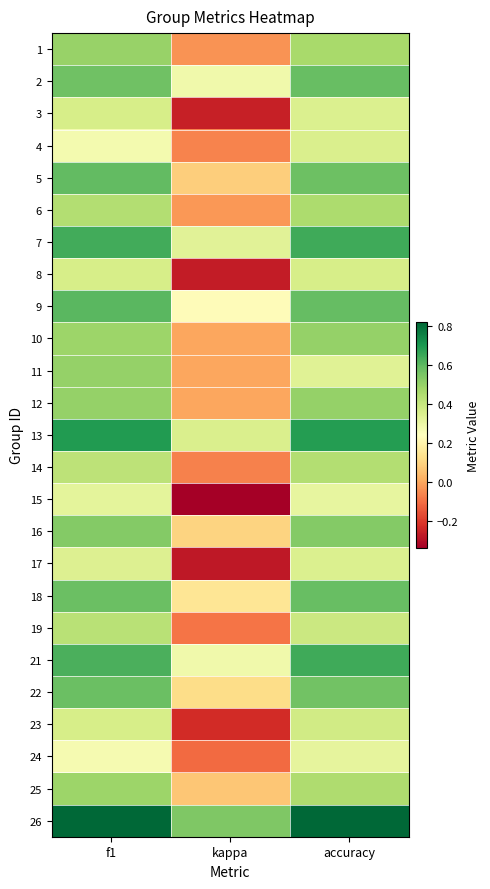

At how many categories does at least one series exceed 0?

3